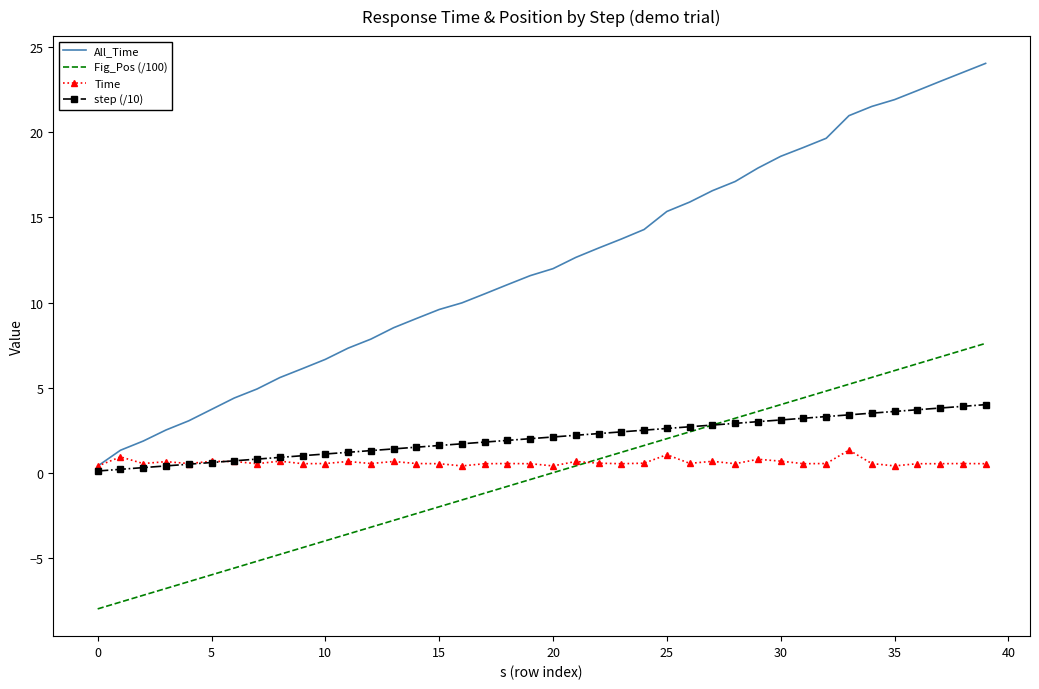

What is the maximum value for Fig_Pos (/100)?

7.6